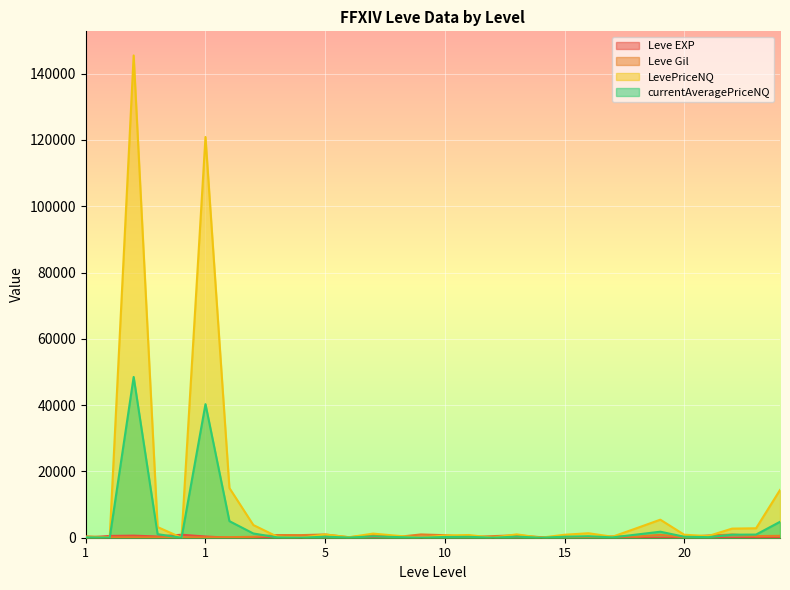

How many lines are shown in the chart?

4